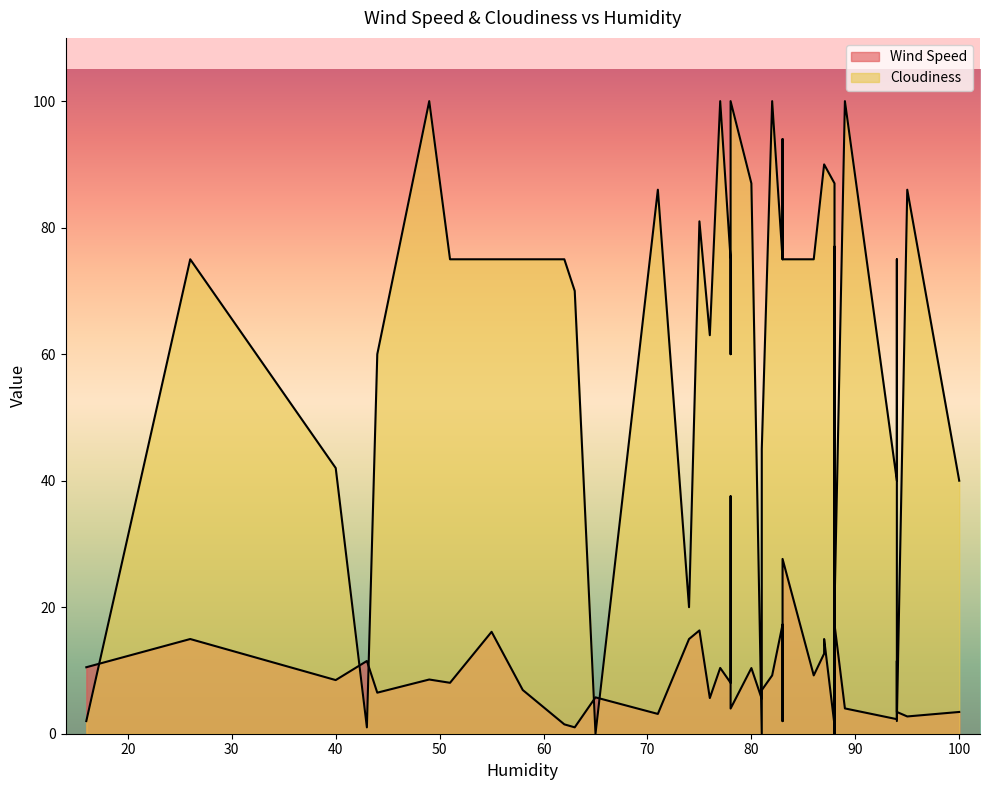

Which series changed the most between 94 and 43?

Cloudiness